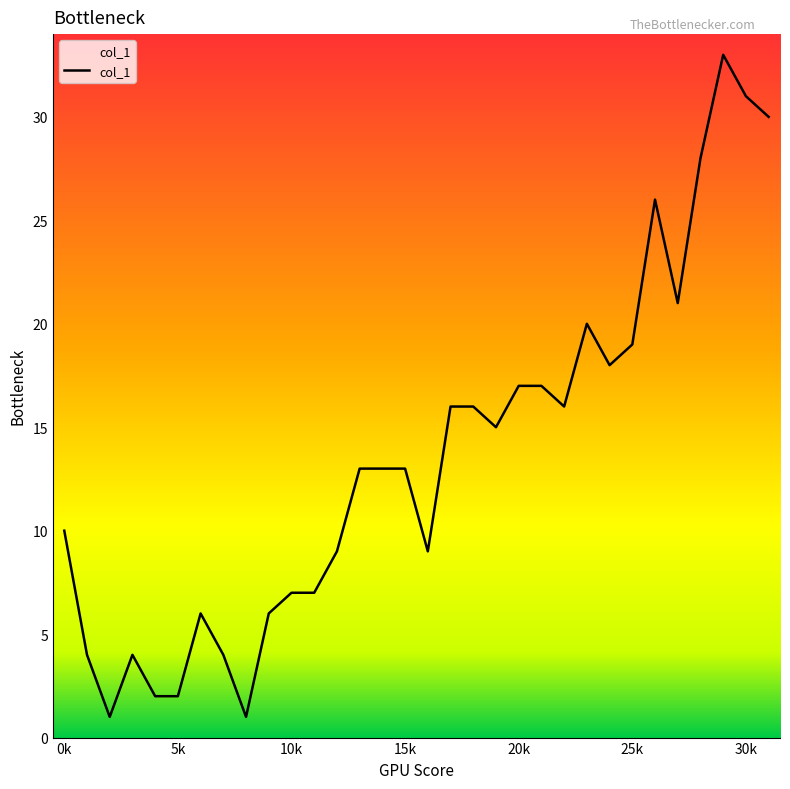

What is the greatest value displayed?

33